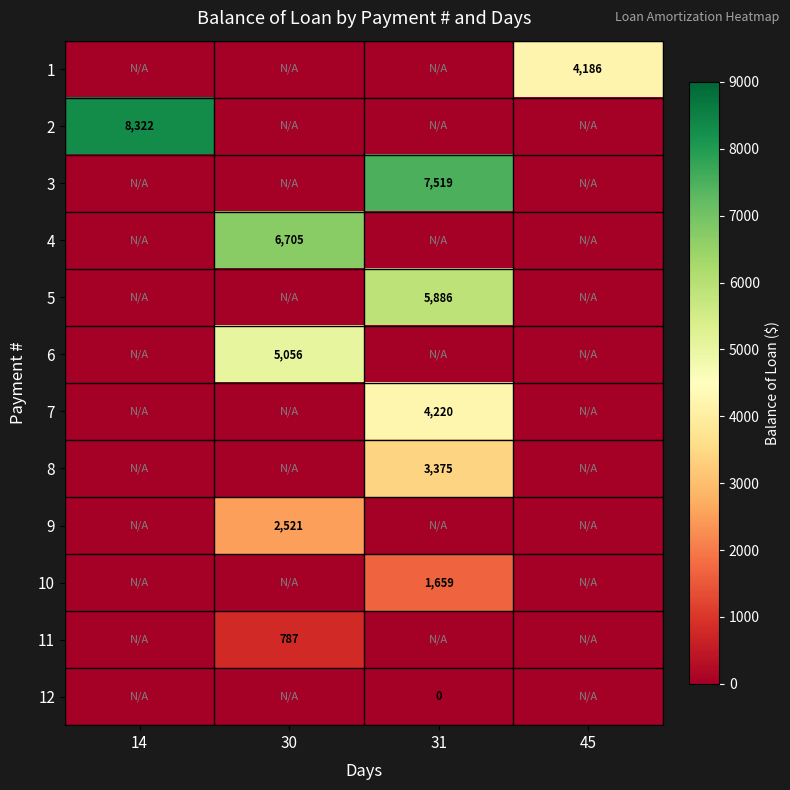

The 11 series shows 787 at 30. True or false?

True